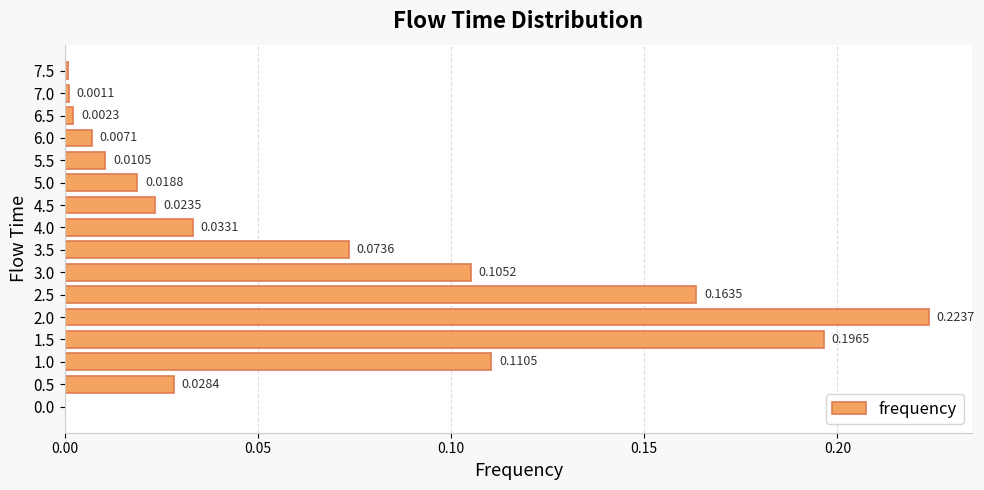

Which has a higher value, 6.5 or 4.5?

4.5